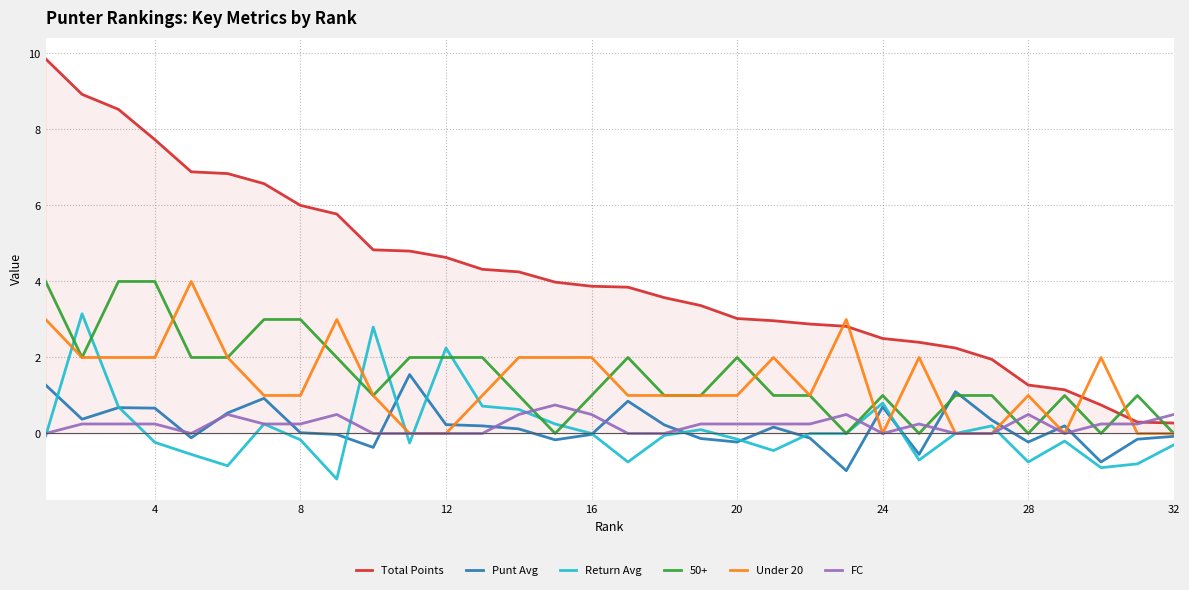

How many lines are shown in the chart?

6